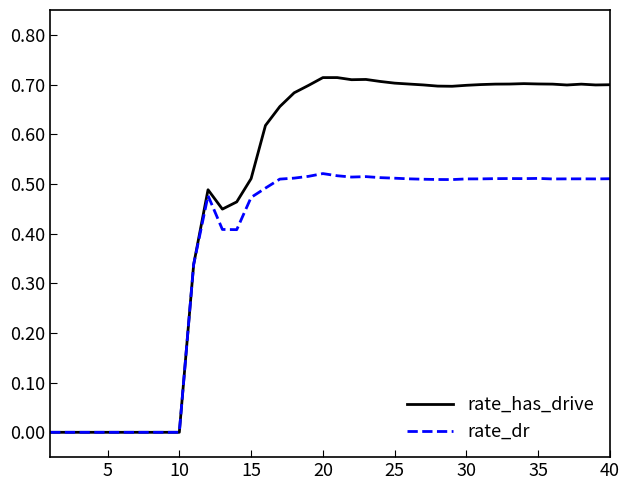

True or false: rate_dr has more than 0 interior local peaks.

True